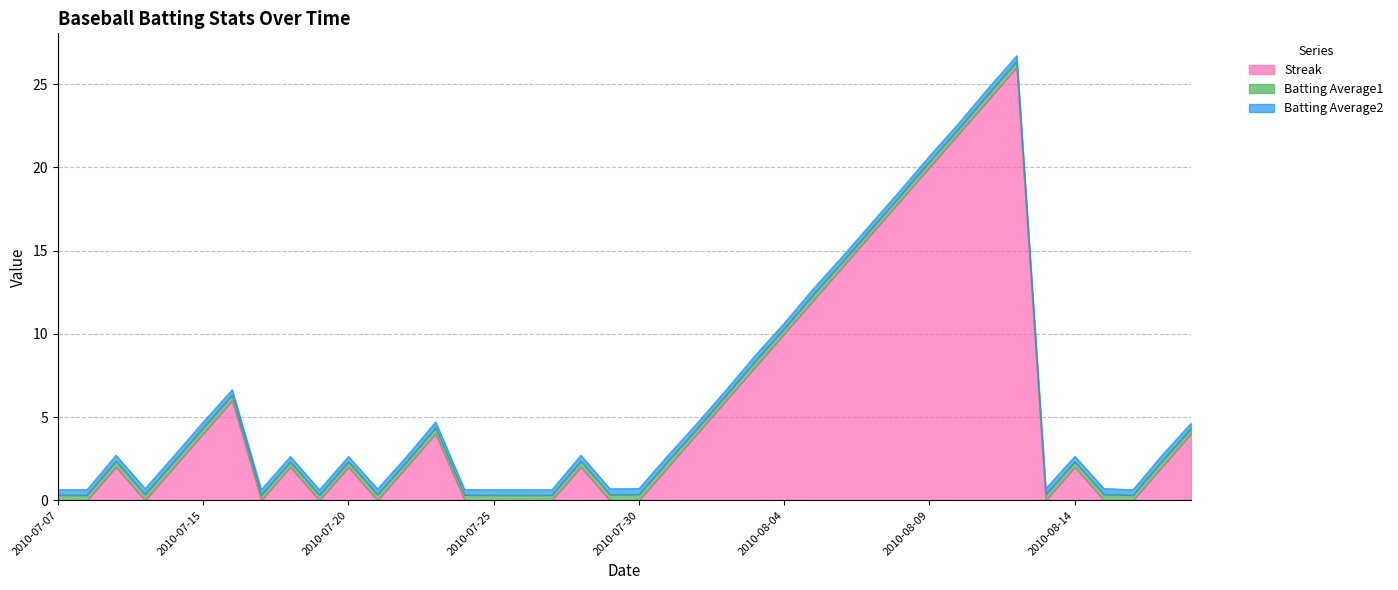

What is the label of the 11th point from the left?

2010-07-20